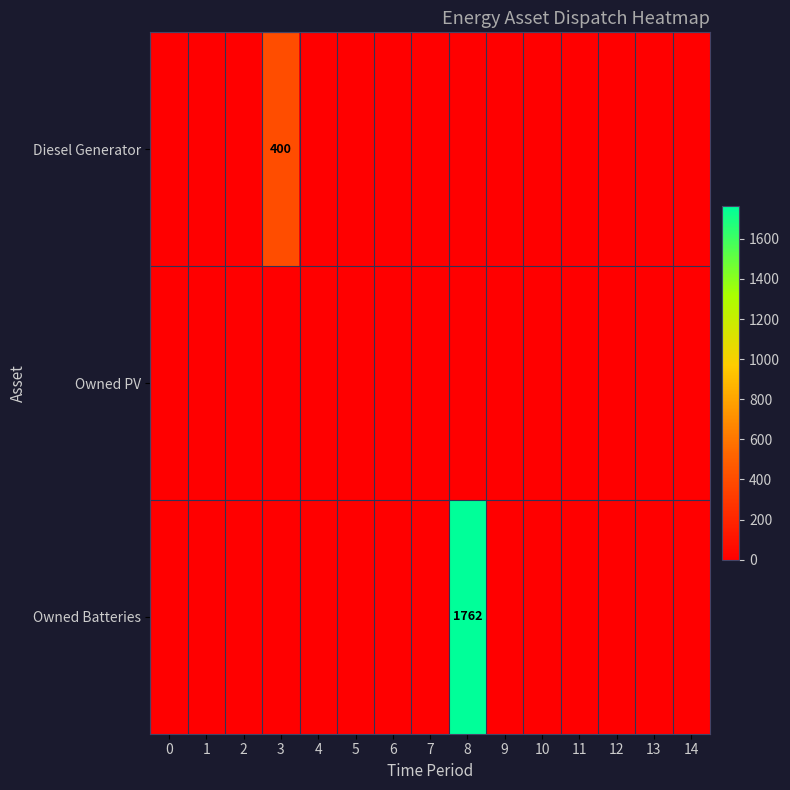

True or false: row_0 has a value of -203 at 11.

False